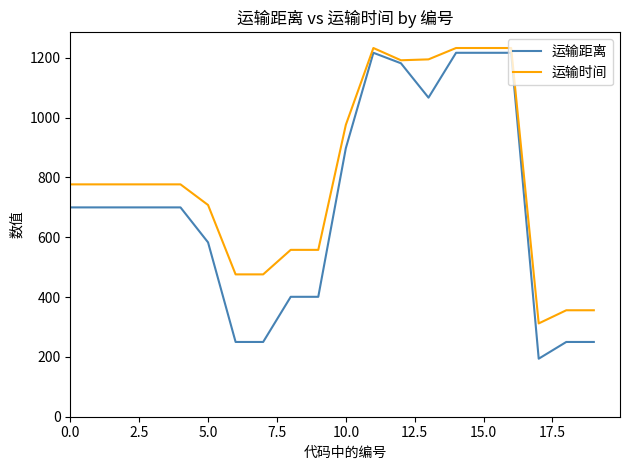

What is the smallest value displayed?

194